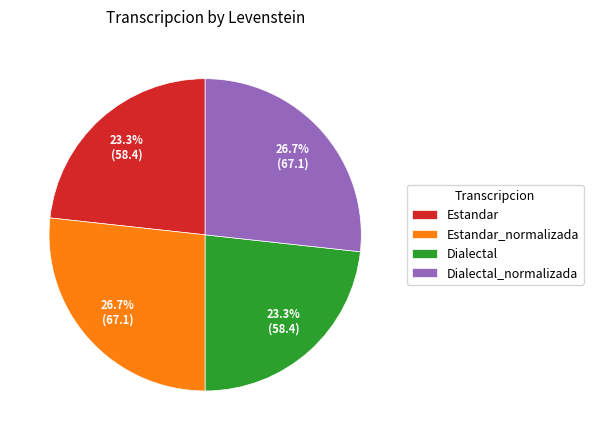

How many slices are in this pie chart?

4